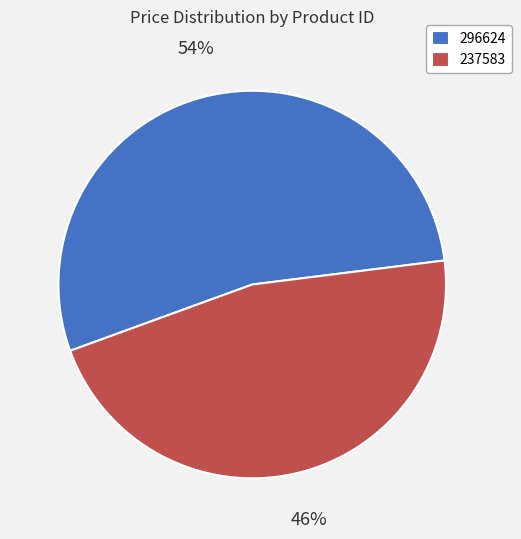

Is it true that 296624 is 44% of the pie?

False